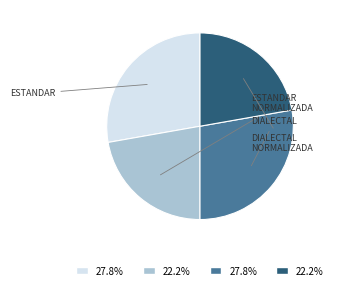

Does any single category account for the majority?

No